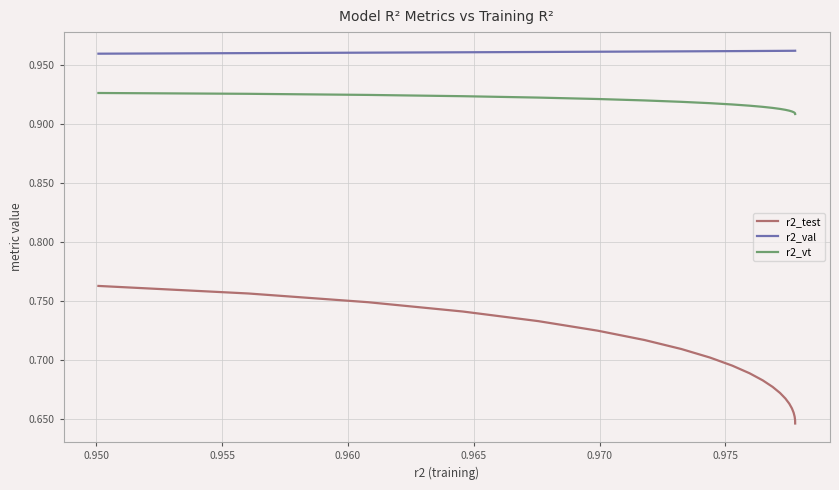

List the series in order of their peak value, lowest first.

r2_test, r2_vt, r2_val